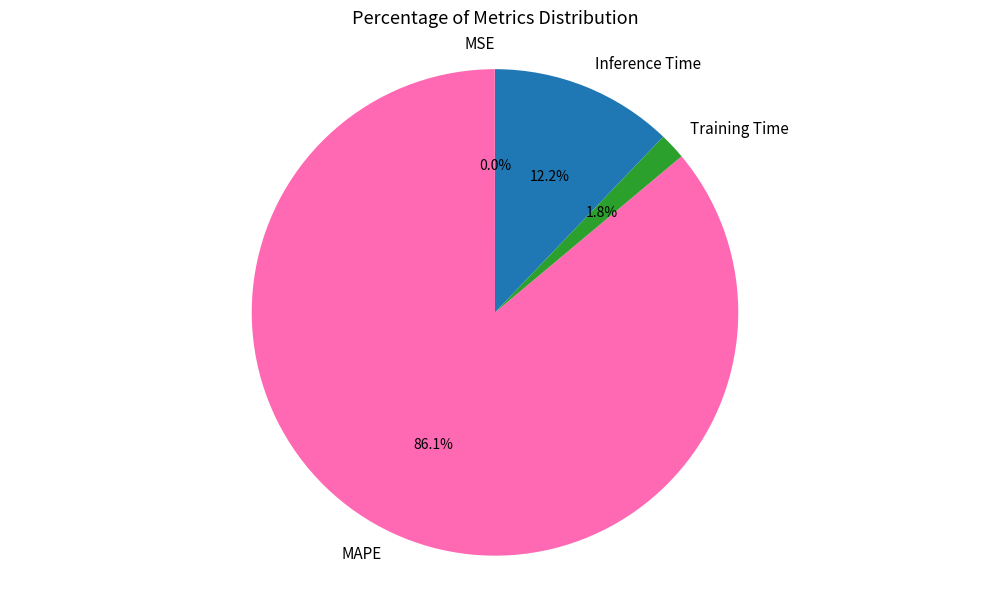

What portion of the pie excludes Inference Time?

87.8%